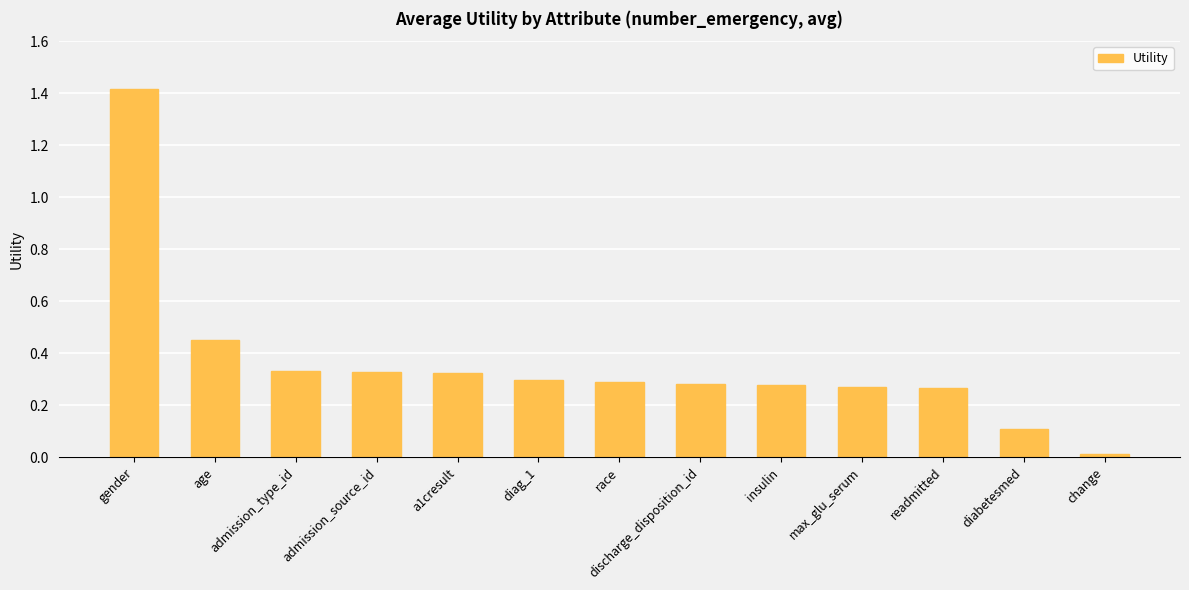

Is it true that the value at admission_source_id is 0.1?

False